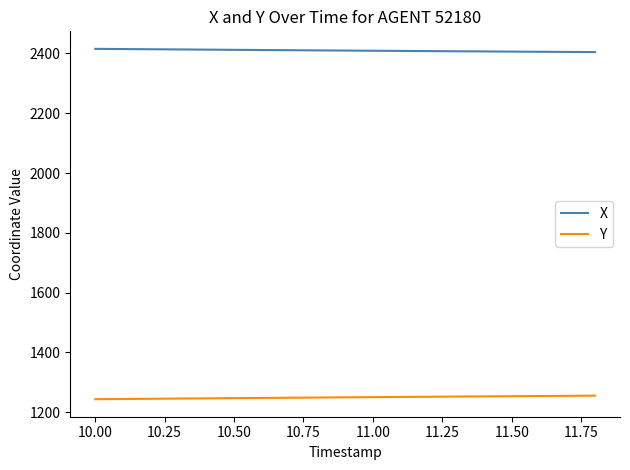

True or false: X and Y cross at least once.

False